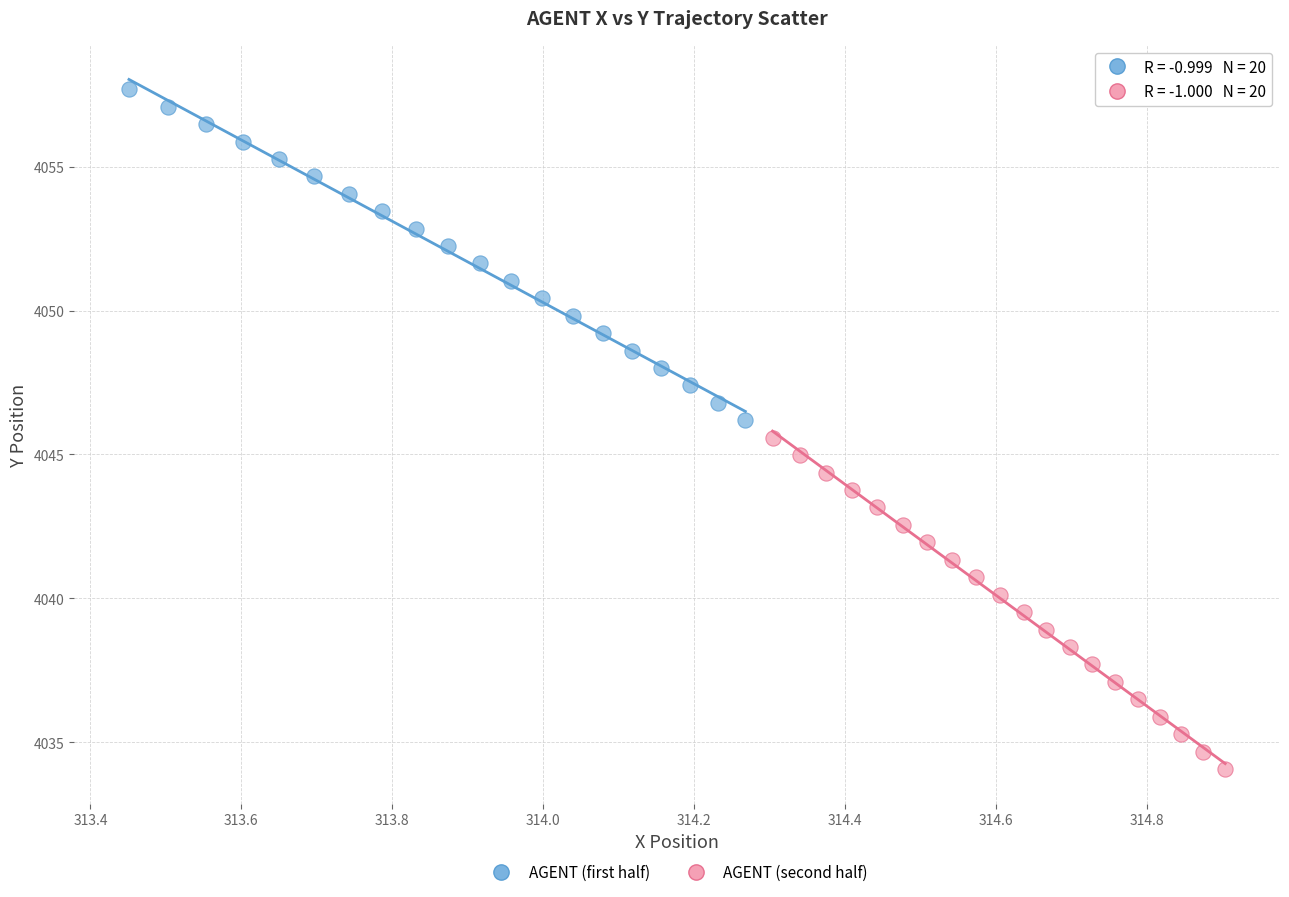

Which series contains the highest Y value?

AGENT (first half)